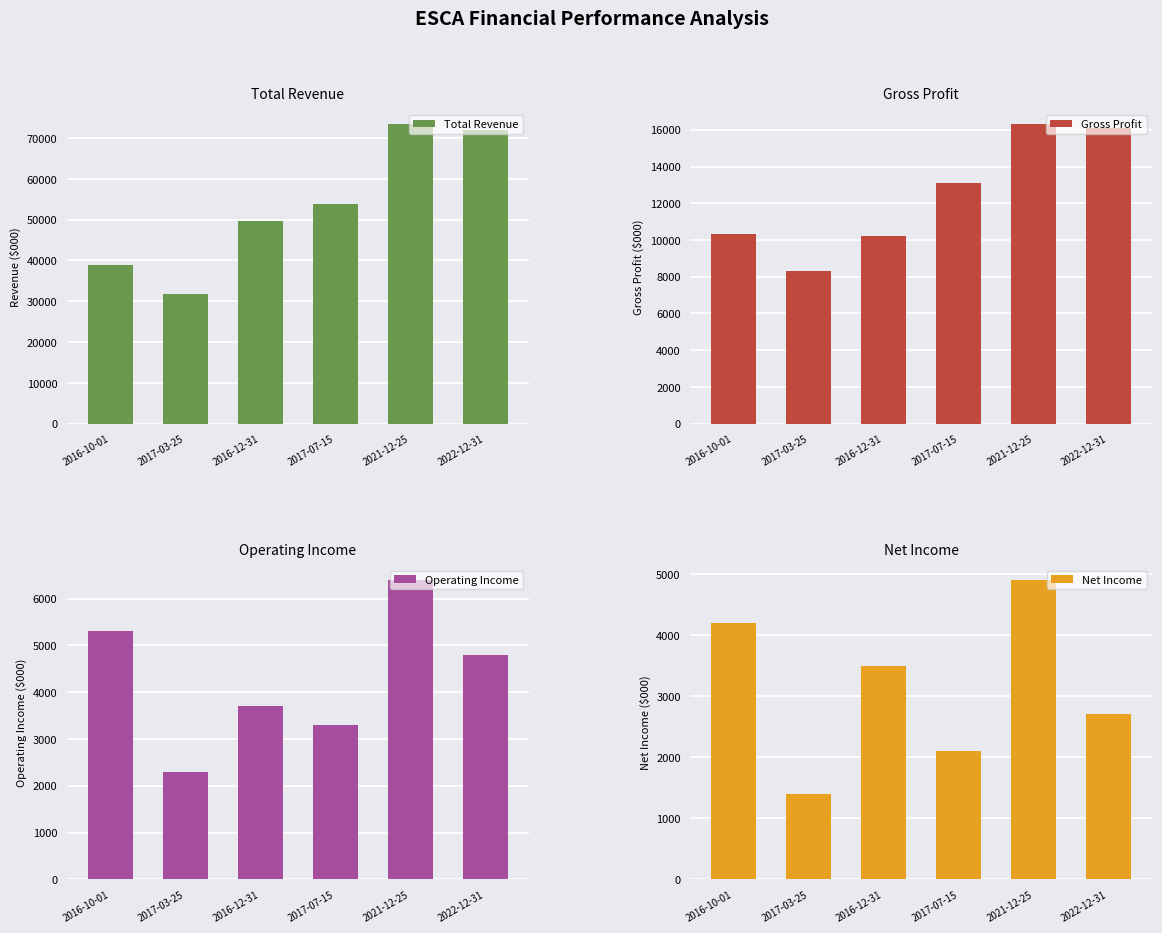

Are the bars grouped side by side (vs. stacked)?

Yes